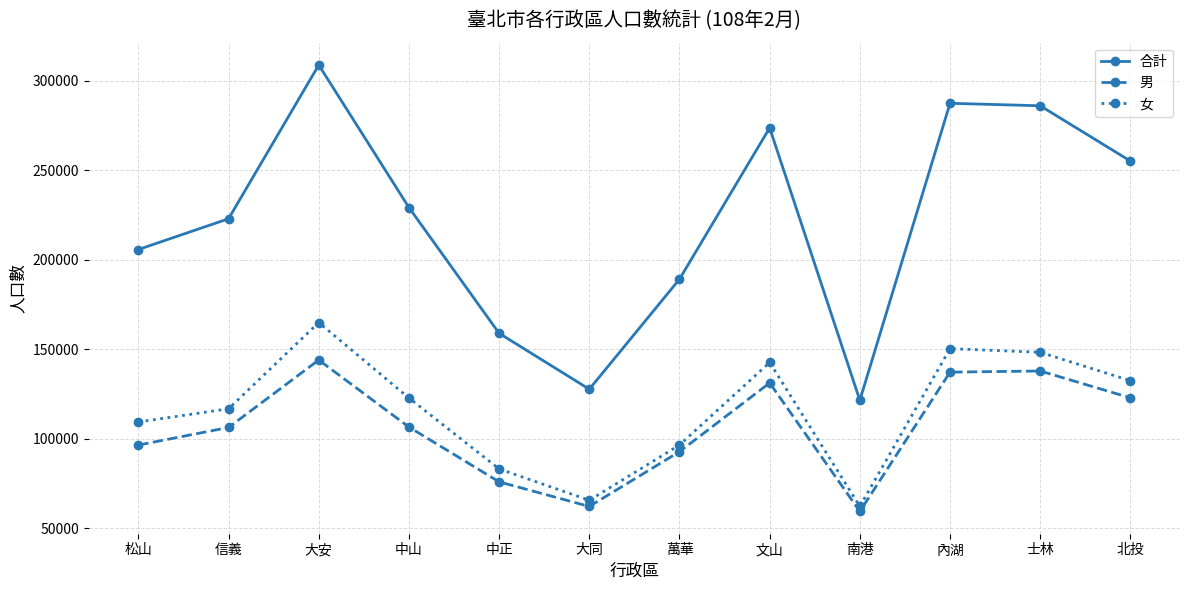

True or false: 男 and 女 intersect in this chart.

False